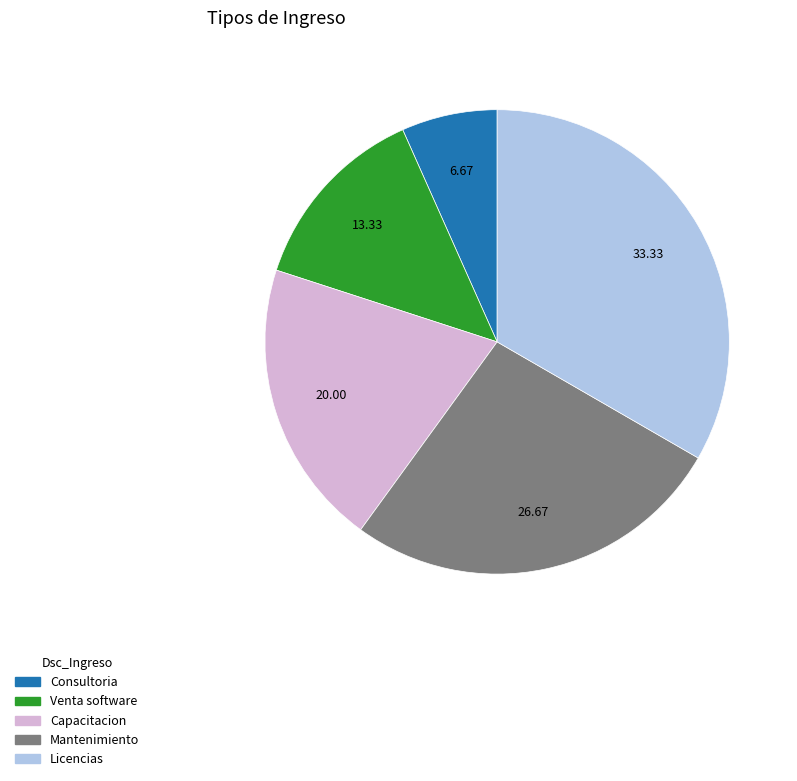

Rank the categories by value from lowest to highest.

Consultoria, Venta software, Capacitacion, Mantenimiento, Licencias